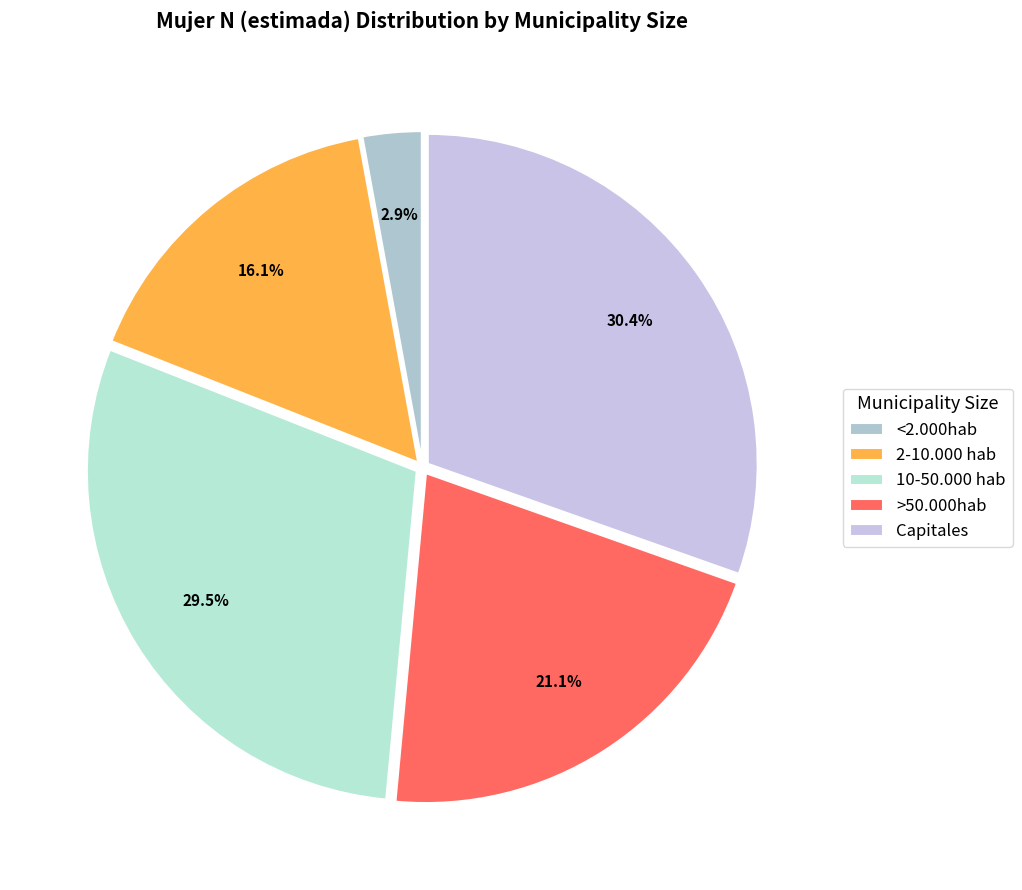

Approximately how many times larger is the value at 10-50.000 hab compared to 2-10.000 hab?

1.8